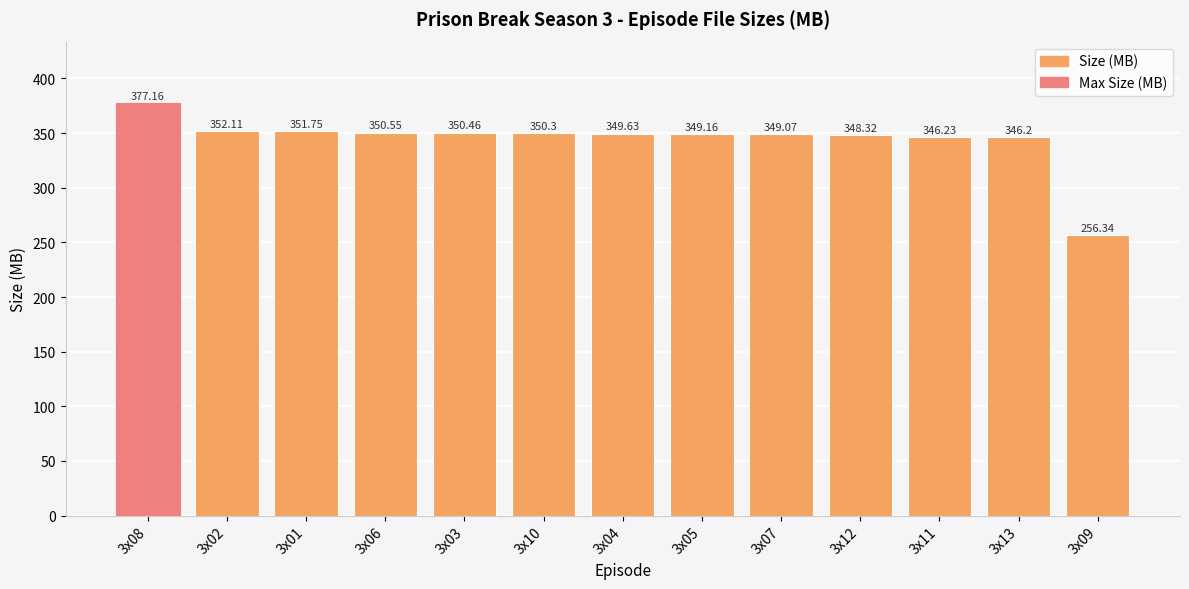

What value does the data have at 3x10?

350.3